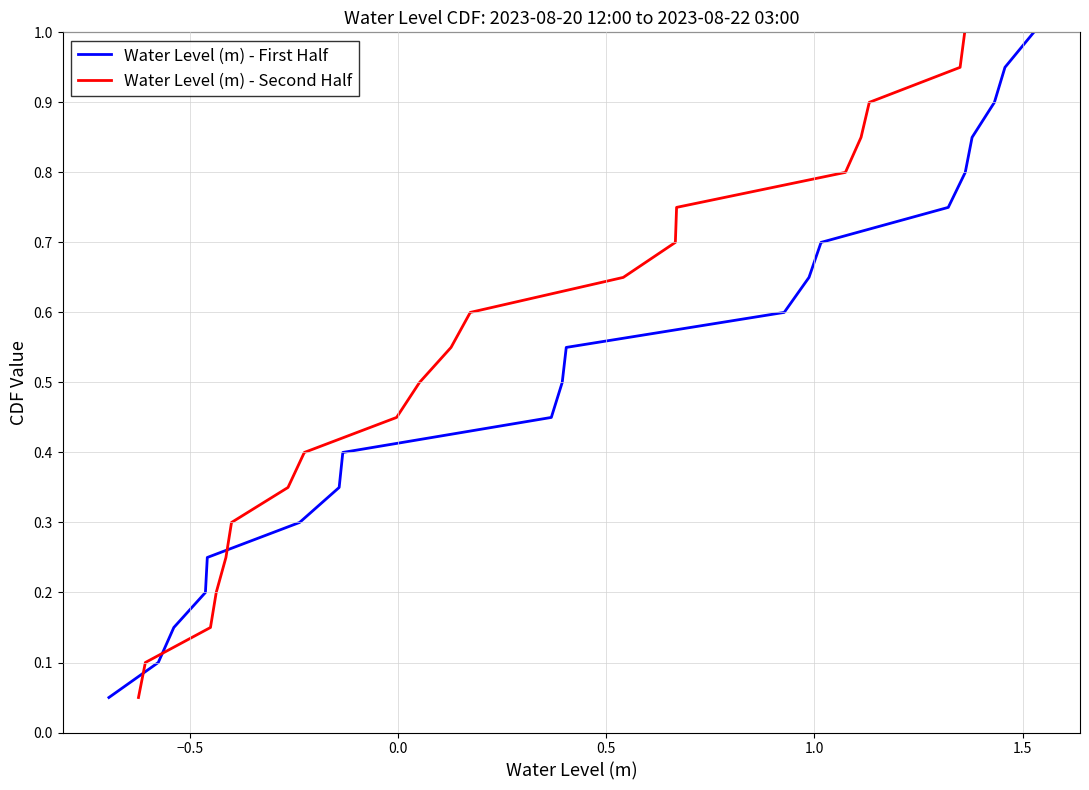

What is the value of the Water Level (m) - First Half point at the 18th from the left?

0.9